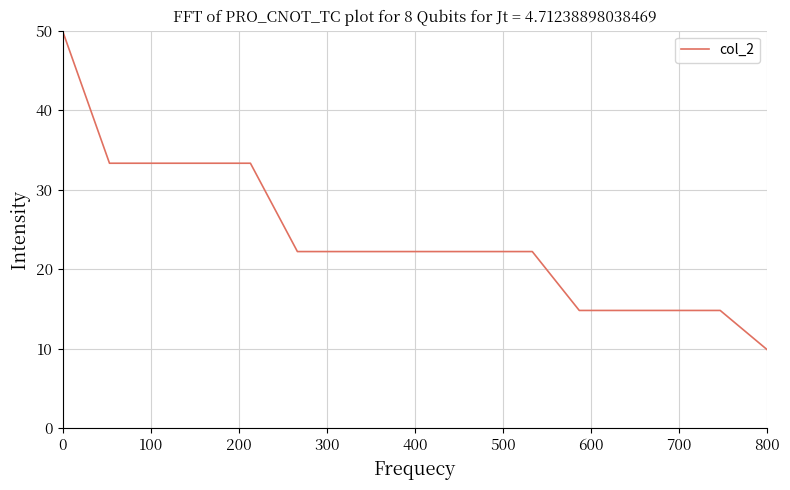

What is the minimum value shown in the chart?

9.9